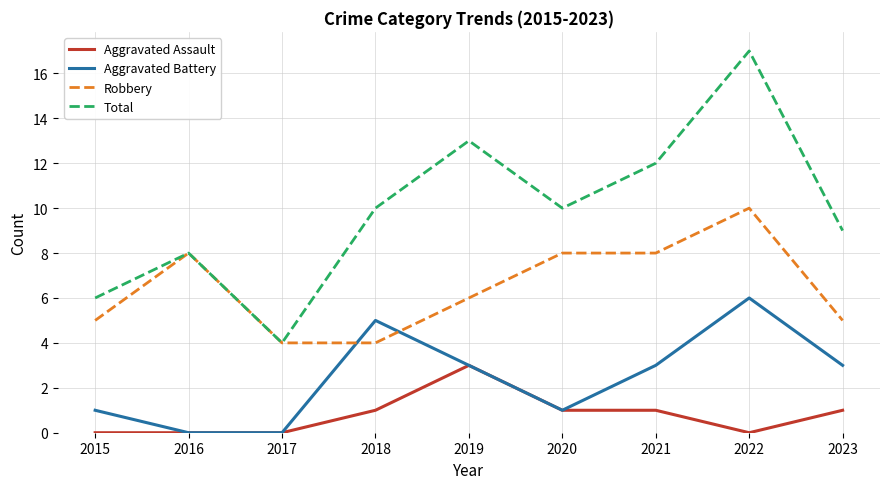

Reading left to right, extract all data points from this chart.

Aggravated Assault: 0	0	0	1	3	1	1	0	1
Aggravated Battery: 1	0	0	5	3	1	3	6	3
Robbery: 5	8	4	4	6	8	8	10	5
Total: 6	8	4	10	13	10	12	17	9